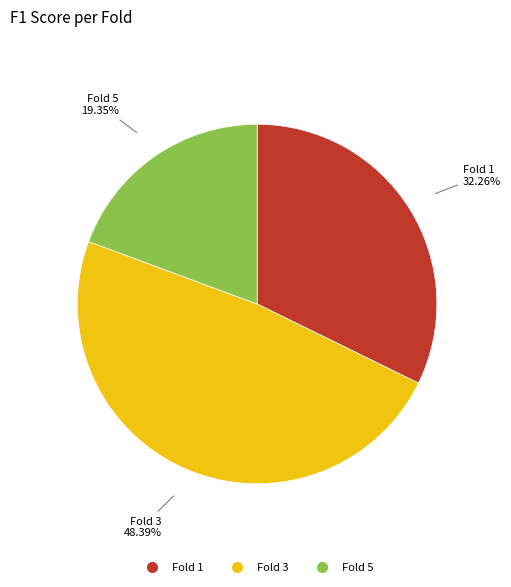

Does any single category account for the majority?

No